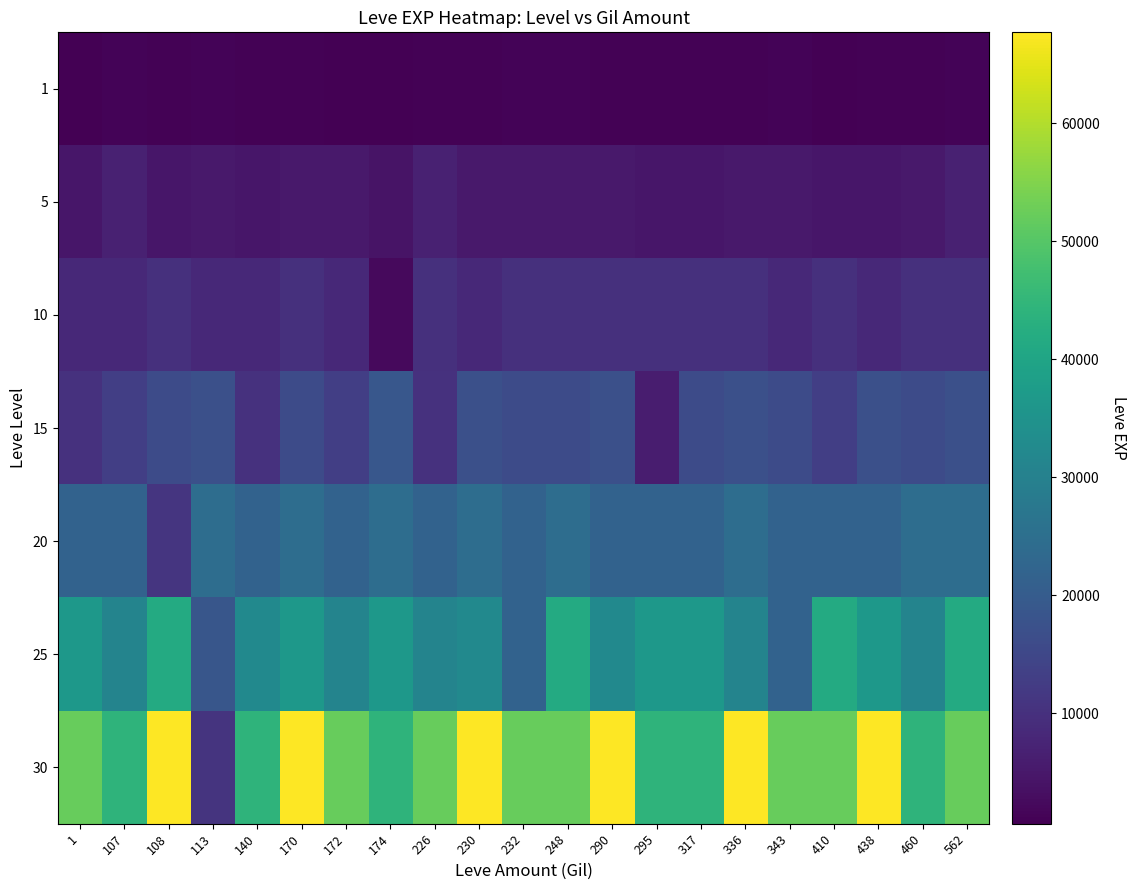

Reading left to right, list all the values displayed in this chart.

1: 1=630	107=1160	108=900	113=1160	140=900	170=900	172=630	174=630	226=900	230=900	232=1160	248=1160	290=900	295=900	317=900	336=900	343=1160	410=630	438=900	460=900	562=1160
5: 1=4660	107=6840	108=4660	113=5220	140=4660	170=5220	172=5220	174=4220	226=6840	230=5220	232=5220	248=5220	290=5220	295=4660	317=4660	336=5220	343=5220	410=4660	438=4660	460=5220	562=6840
10: 1=8430	107=8430	108=9990	113=8430	140=8430	170=9990	172=8430	174=2230	226=9990	230=8430	232=9990	248=9990	290=9990	295=9990	317=9990	336=9990	343=8430	410=9990	438=8430	460=9990	562=9990
15: 1=10100	107=13040	108=15980	113=16920	140=10100	170=15980	172=13040	174=18910	226=10100	230=16920	232=15980	248=15980	290=16920	295=6110	317=15980	336=16920	343=15980	410=13040	438=16920	460=15980	562=16920
20: 1=21600	107=21830	108=10970	113=24710	140=21600	170=24710	172=21600	174=24710	226=21600	230=24710	232=21600	248=24710	290=21600	295=21600	317=21600	336=24710	343=21600	410=21600	438=21600	460=24710	562=24710
25: 1=36390	107=30820	108=41630	113=18490	140=32460	170=36390	172=30820	174=36390	226=30820	230=32460	232=21830	248=41630	290=32460	295=36390	317=36390	336=30820	343=21830	410=41630	438=36390	460=30820	562=41630
30: 1=52220	107=44230	108=67730	113=10740	140=44230	170=67730	172=52220	174=44230	226=52220	230=67730	232=52220	248=52220	290=67730	295=44230	317=44230	336=67730	343=52220	410=52220	438=67730	460=44230	562=52220